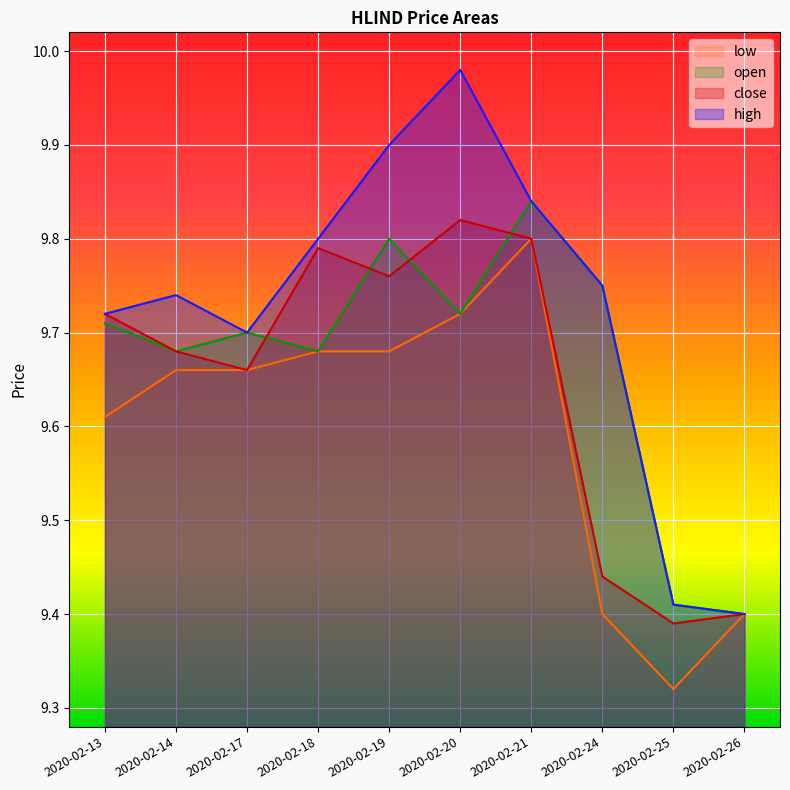

What is the difference between the high values at 2020-02-26 and 2020-02-21?

0.4